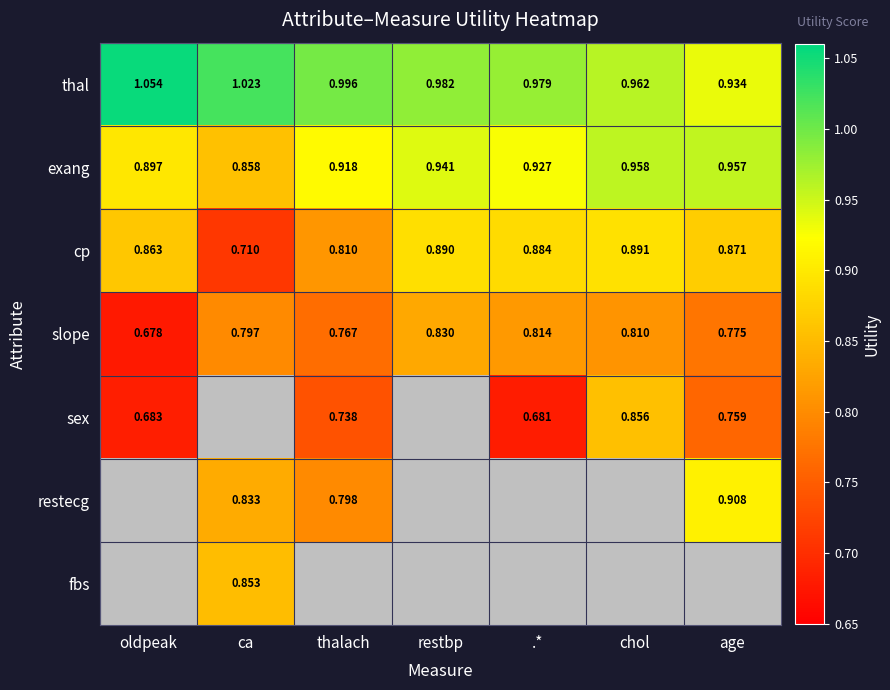

Where is cp nearest to the value 0?

ca